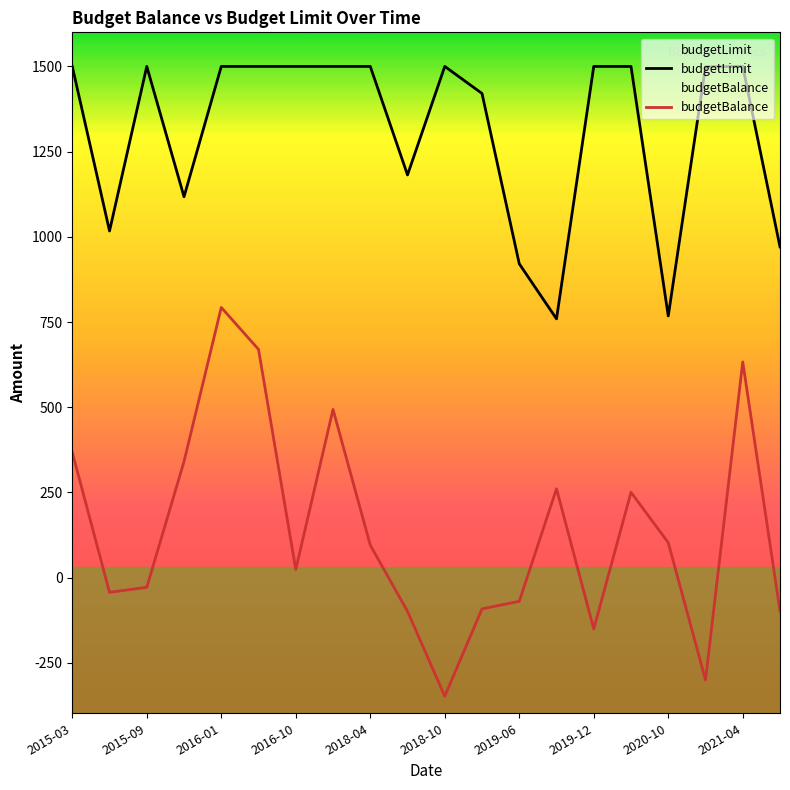

Does the chart have visible grid lines?

No